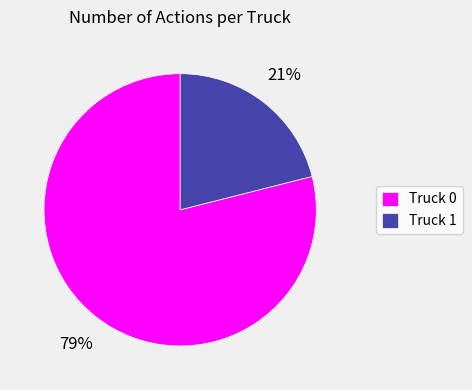

Which slice is the largest?

Truck 0